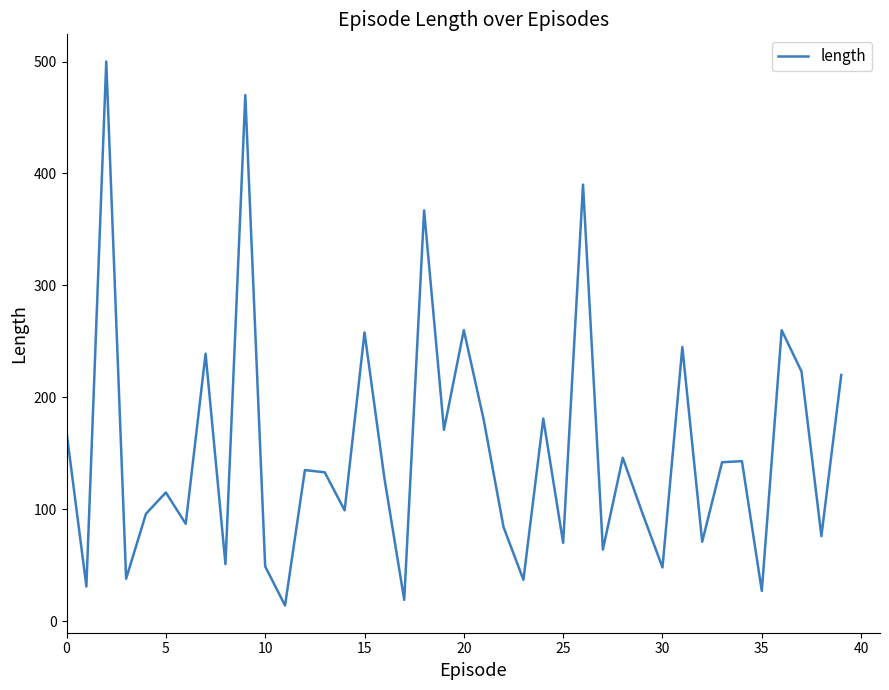

What is the difference between the maximum and minimum values?

486